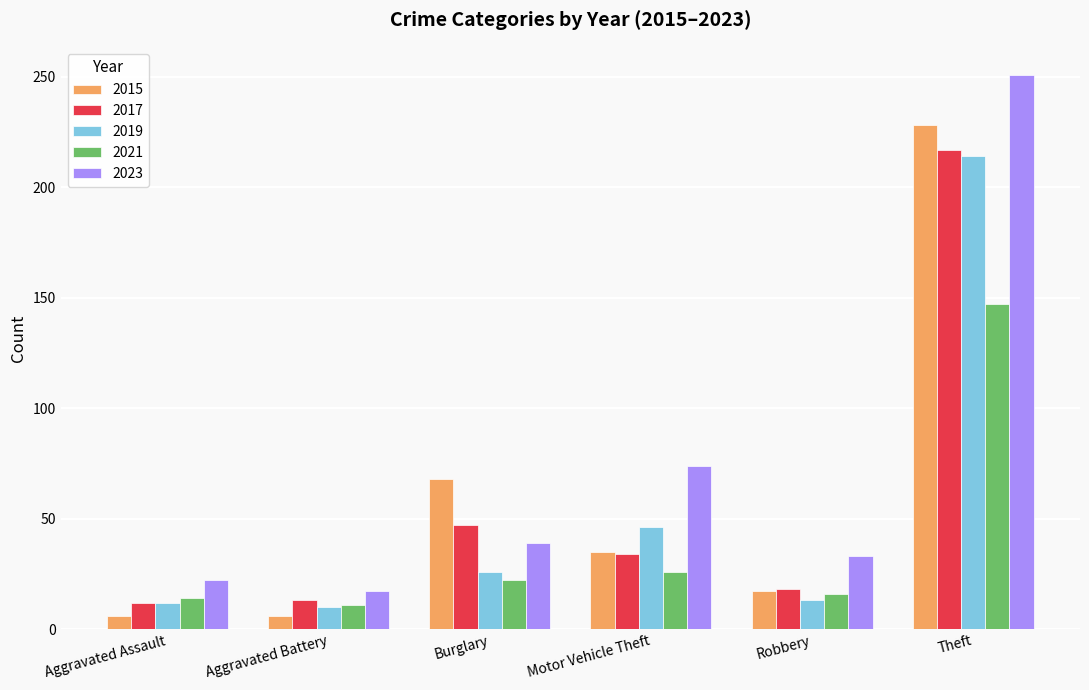

What is the label of the 1st bar from the left?

Aggravated Assault